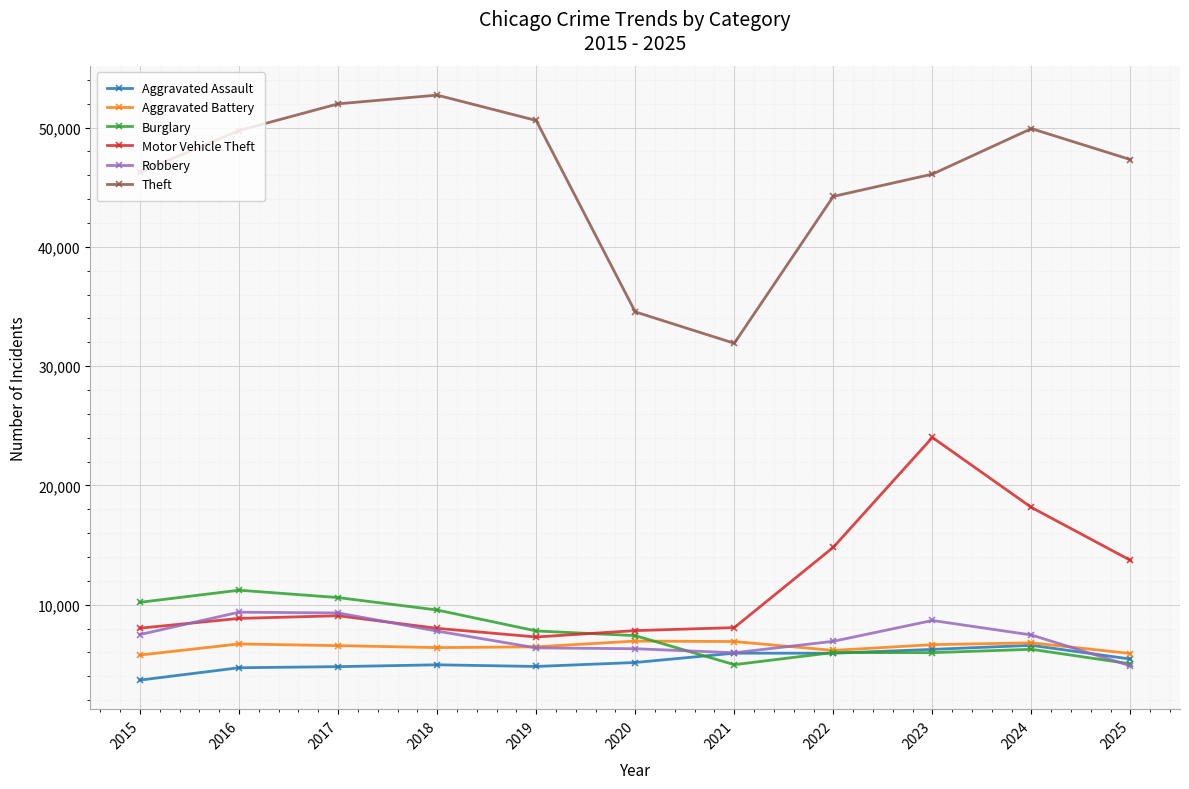

What is the sum of all Motor Vehicle Theft values?

127888